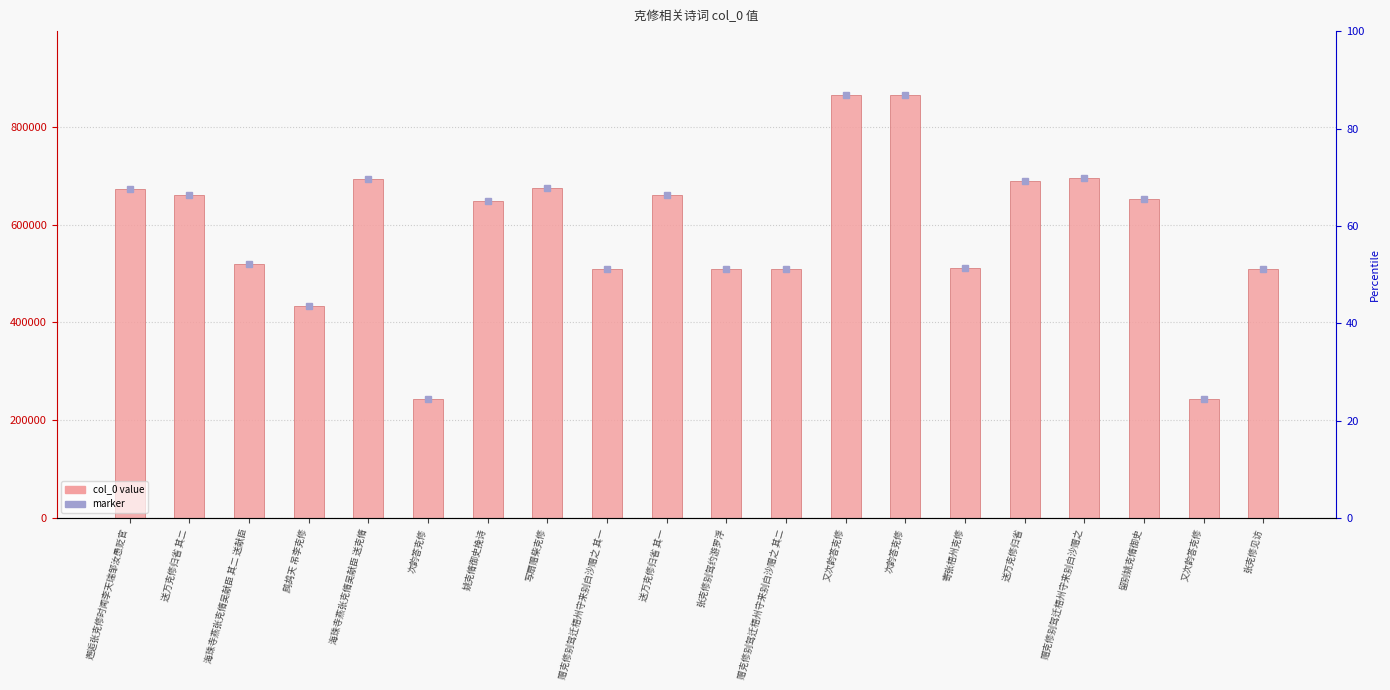

Where is the data nearest to the value 554660?

海珠寺燕张克脩吴献臣 其二 送献臣